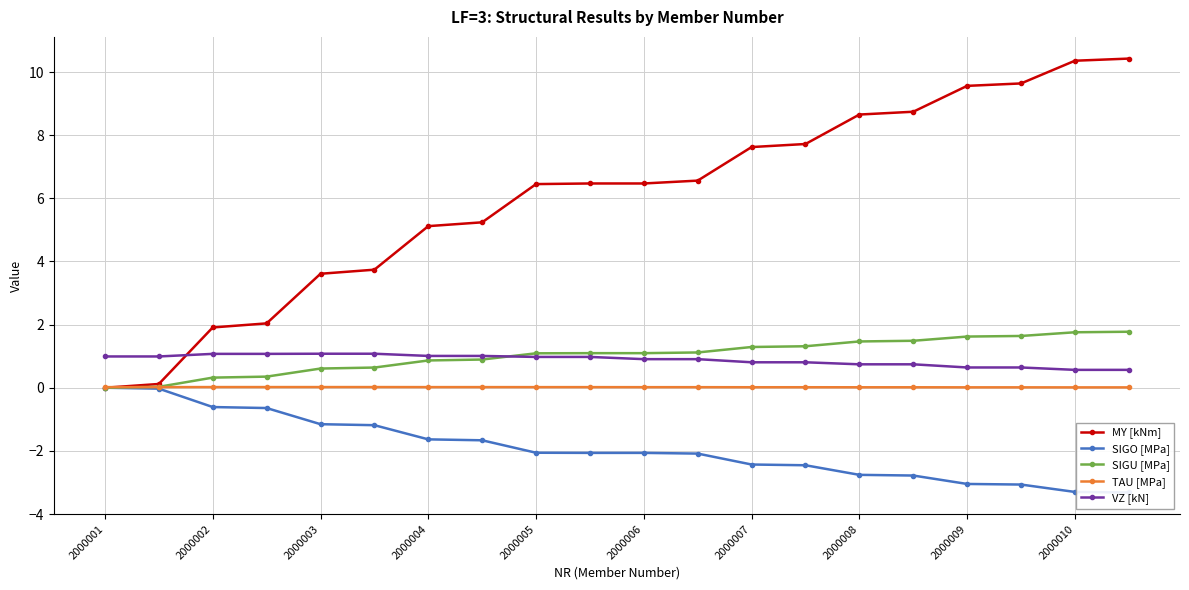

What is the value of the MY [kNm] point at the 7th from the left?

5.1